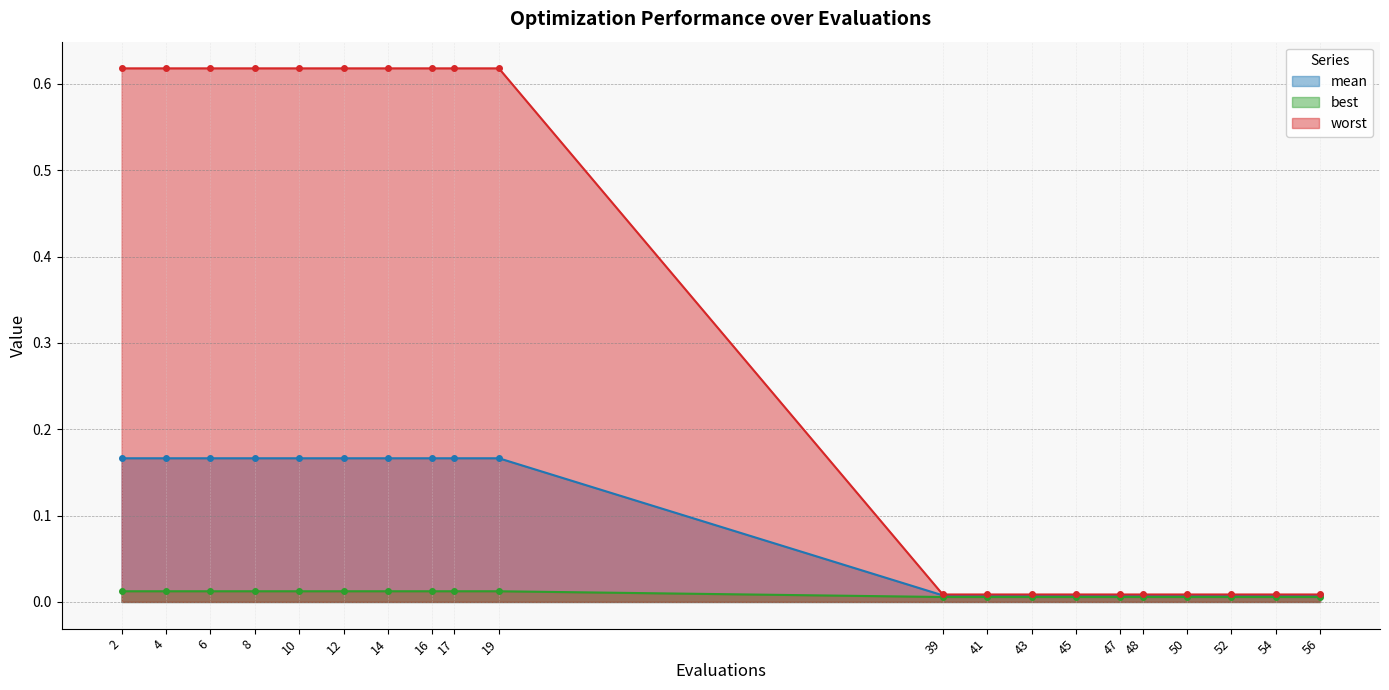

True or false: mean and worst cross at least once.

False